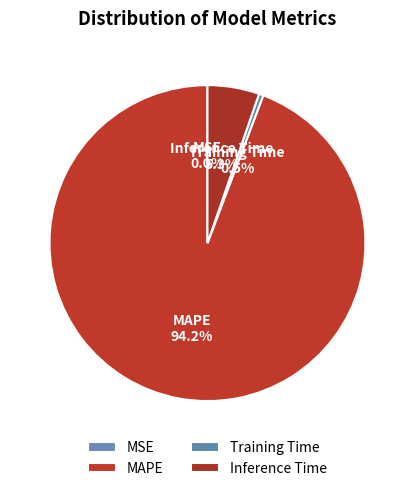

What is the largest slice in the pie chart?

MAPE